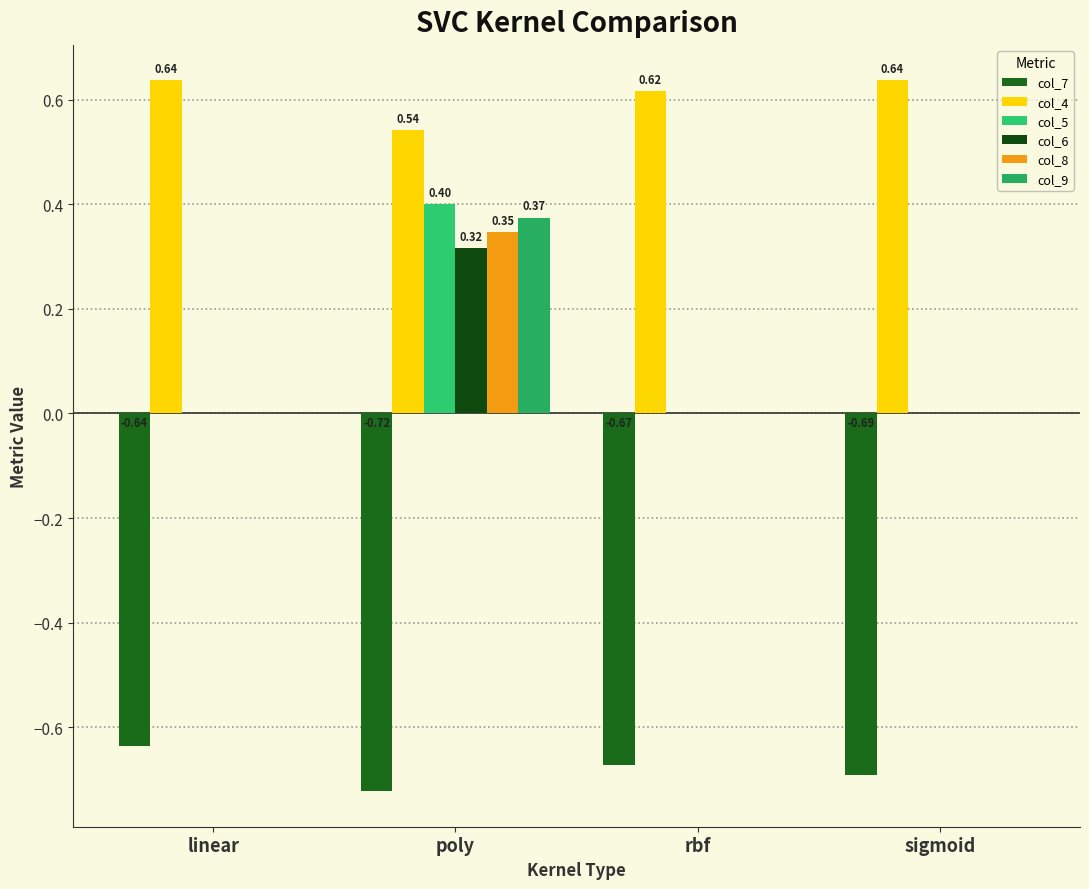

How many groups of bars are there?

4